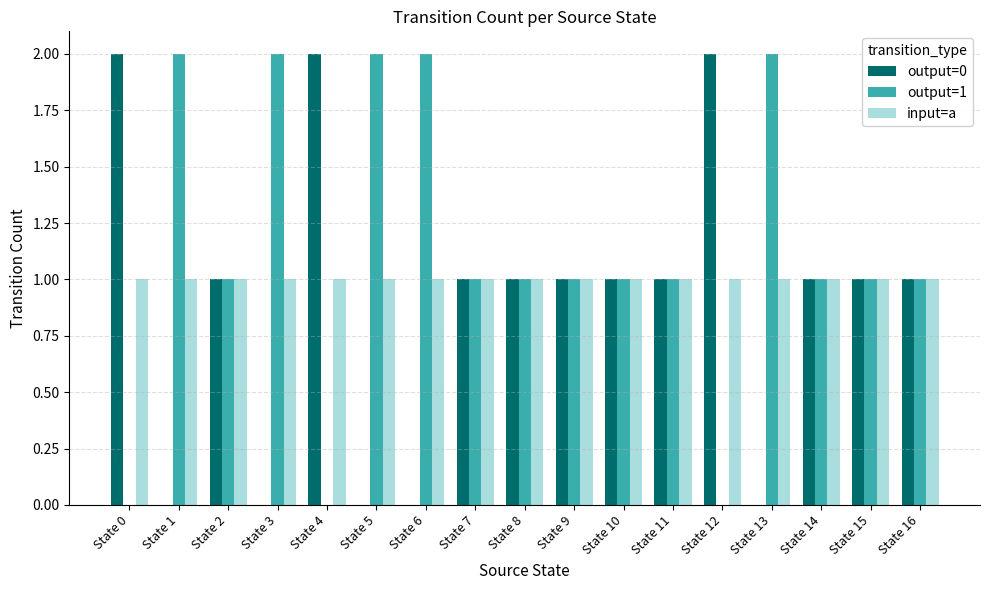

How many groups of bars are there?

17